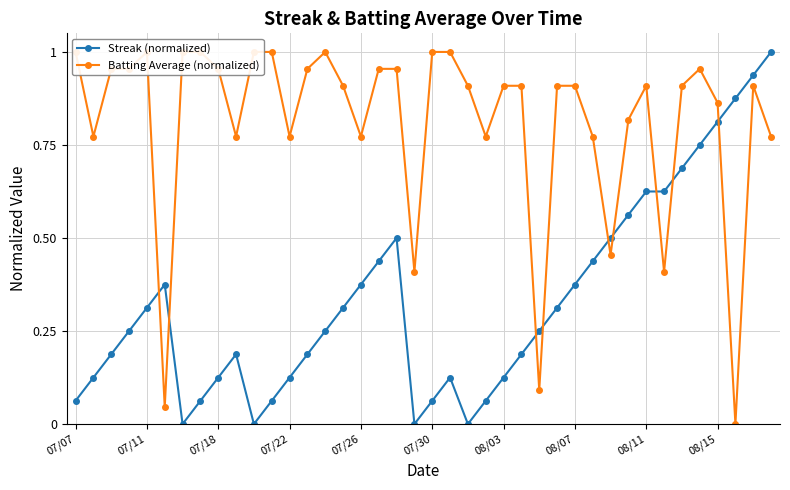

True or false: Batting Average (normalized) has more than 2 points higher than both neighbors.

True